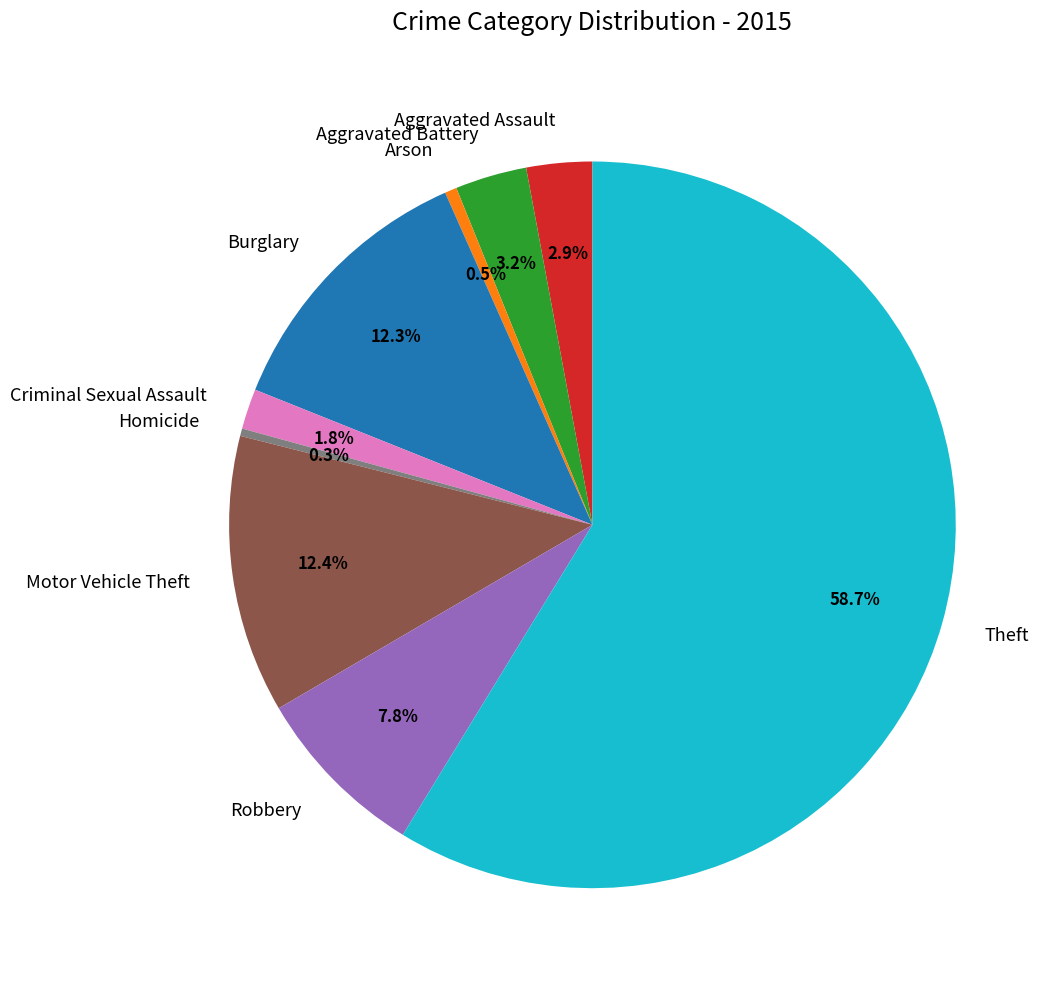

To the nearest percent, what is the average slice percentage?

11%